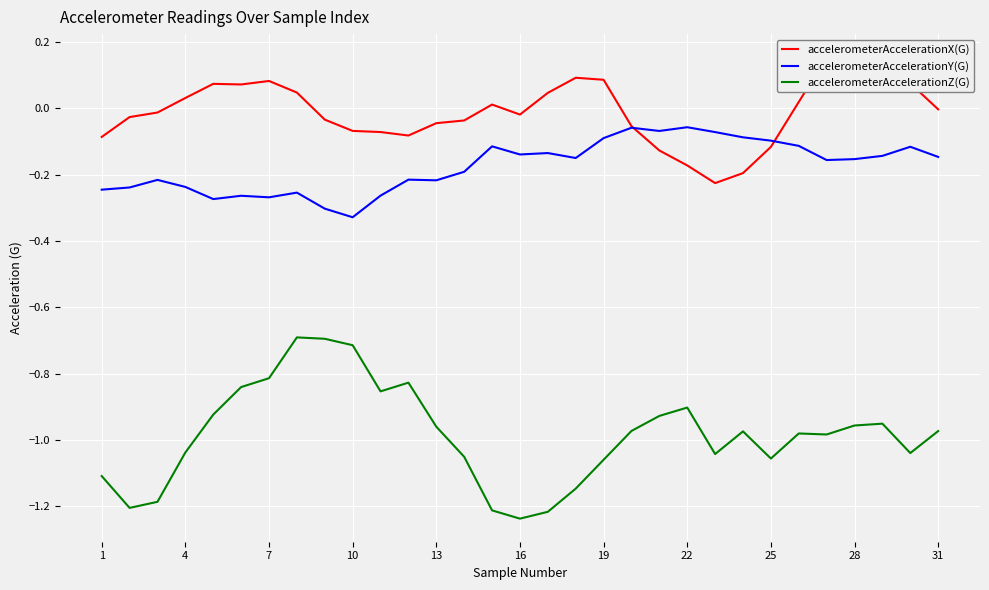

What is the value of the accelerometerAccelerationZ(G) point at the 5th from the left?

-0.9